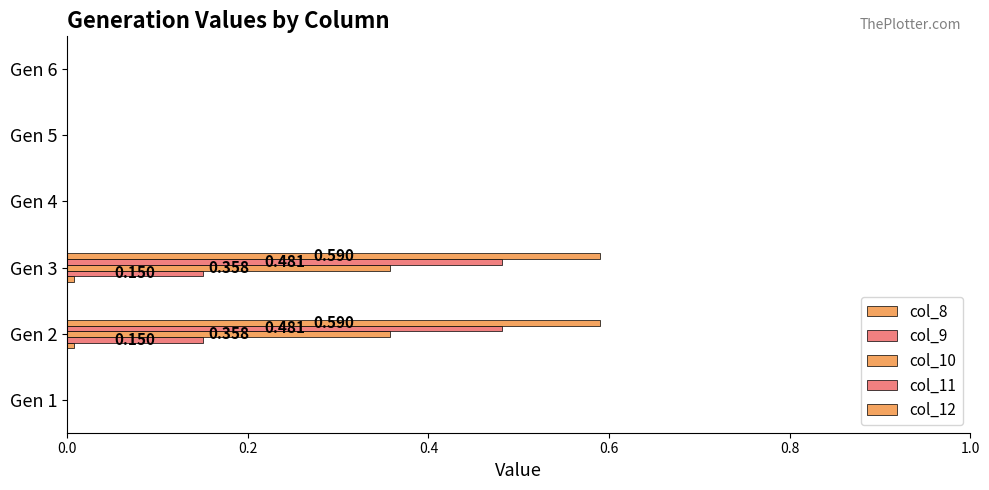

How many data points does each series have?

6